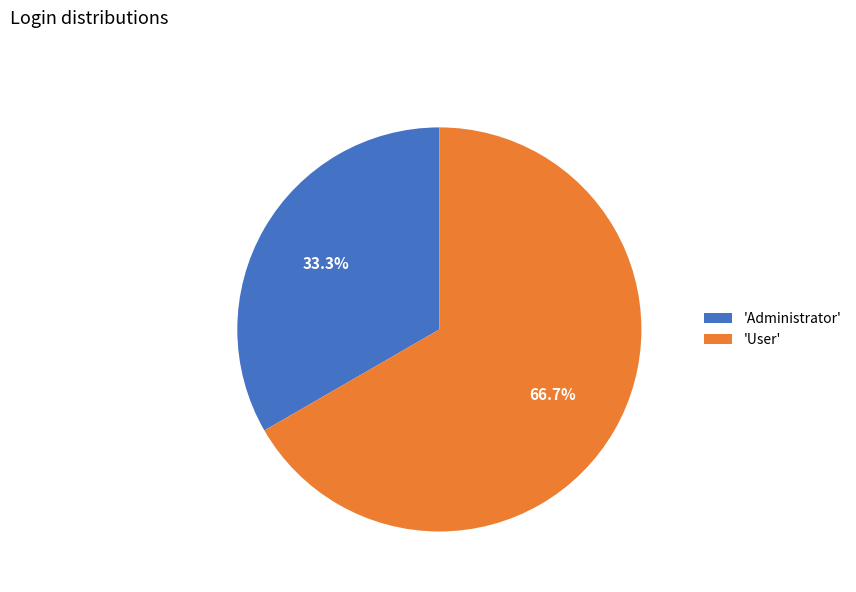

Rank the categories by value from lowest to highest.

'Administrator', 'User'